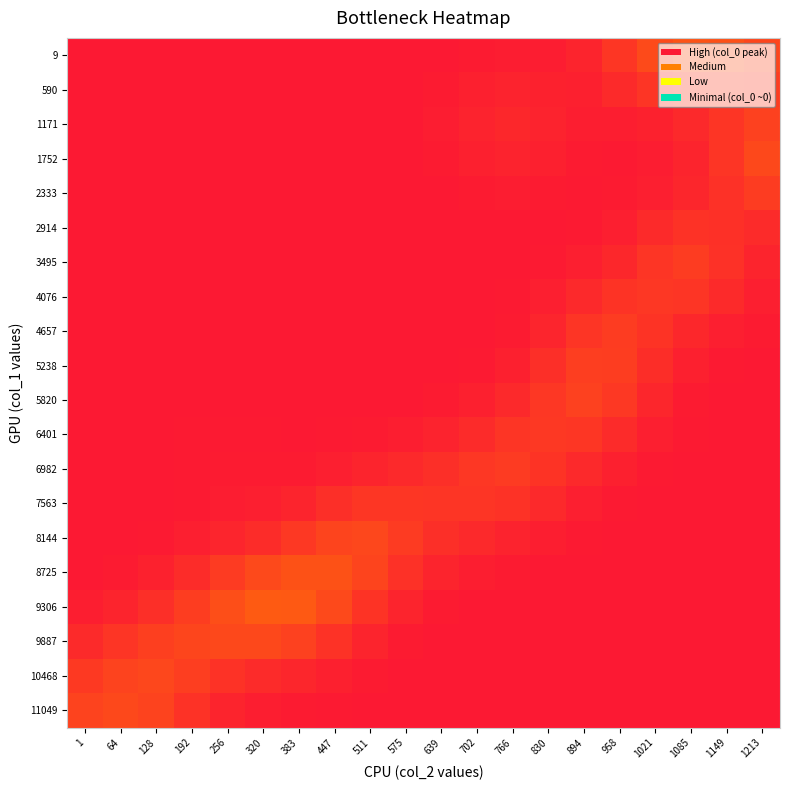

At which category is the sum across all series the highest?

1085